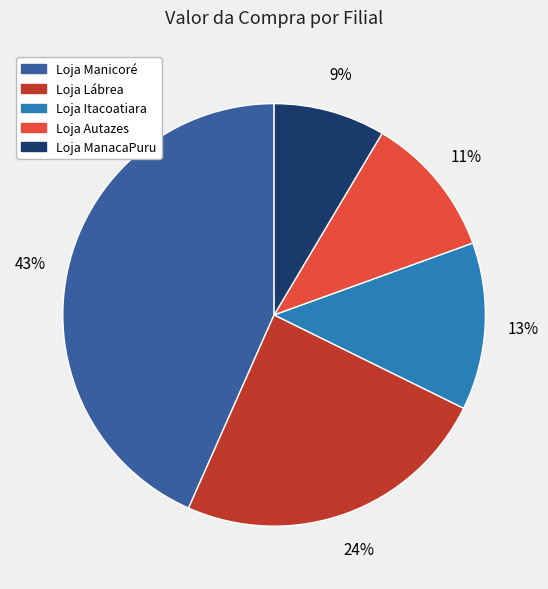

To the nearest percent, what is the average slice percentage?

20%